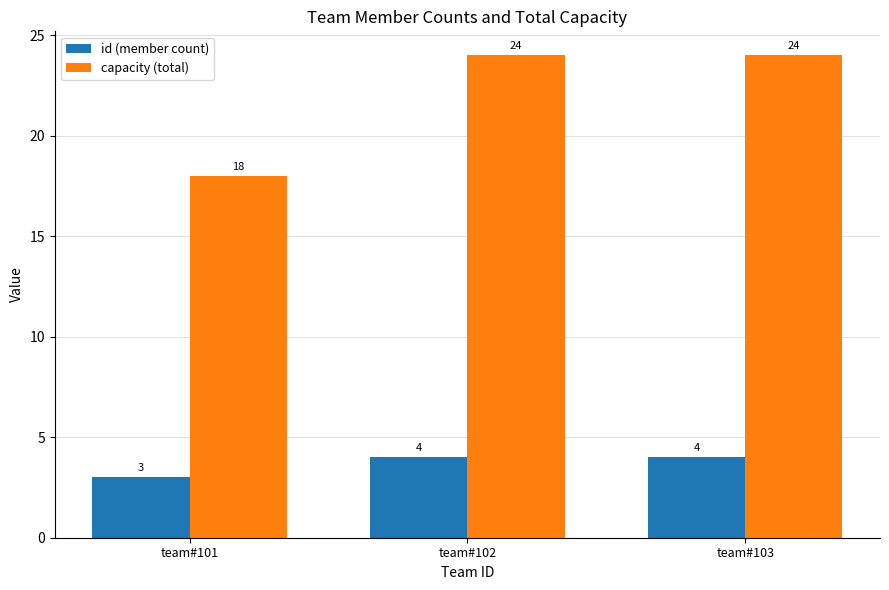

How many groups of bars are there?

3